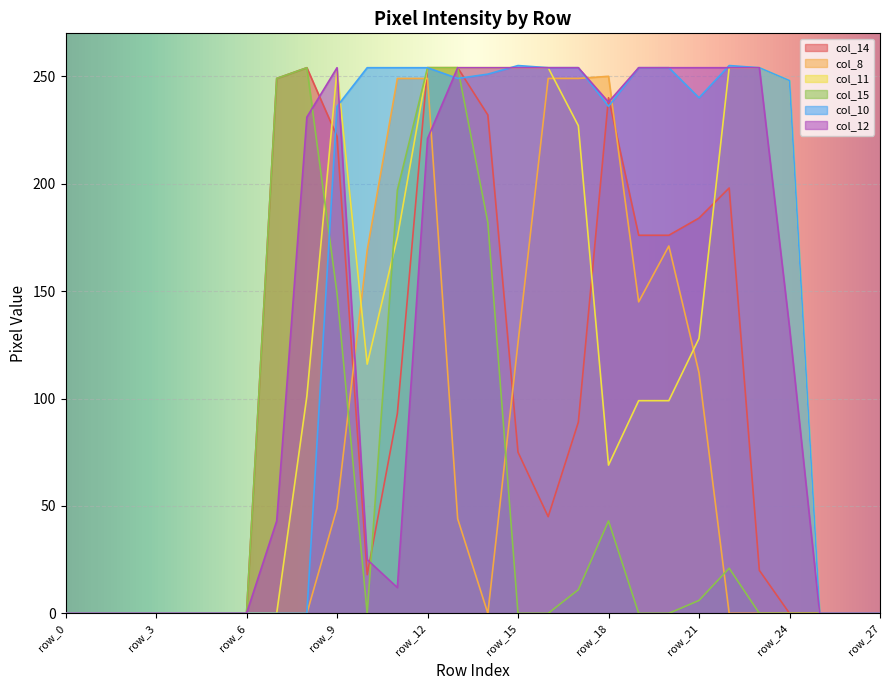

What is the average value of the col_11 series?

118